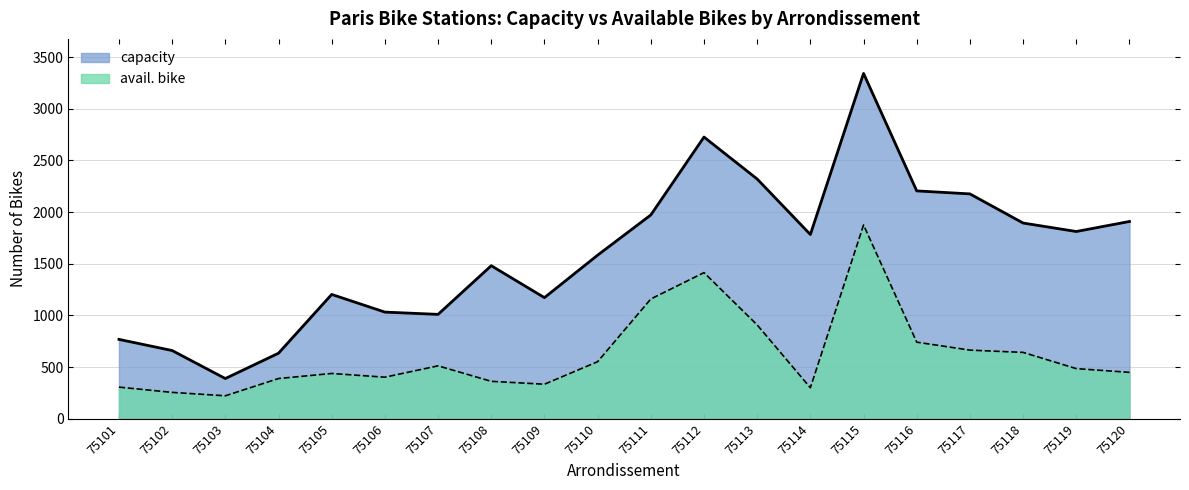

Reading left to right, extract all data points from this chart.

capacity: 768	660	389	634	1203	1032	1010	1481	1172	1583	1972	2726	2320	1783	3342	2205	2176	1894	1812	1909
avail. bike: 306	255	222	389	438	402	512	362	334	552	1159	1414	908	300	1875	741	664	642	485	449